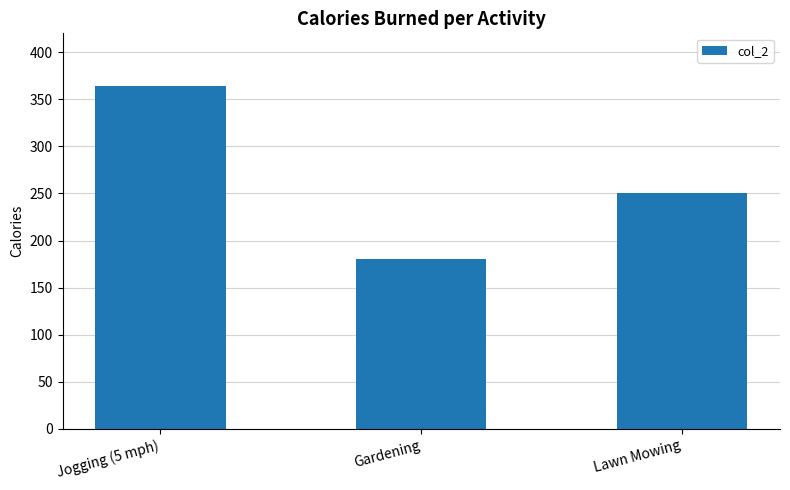

At which label is the value closest to 272?

Lawn Mowing